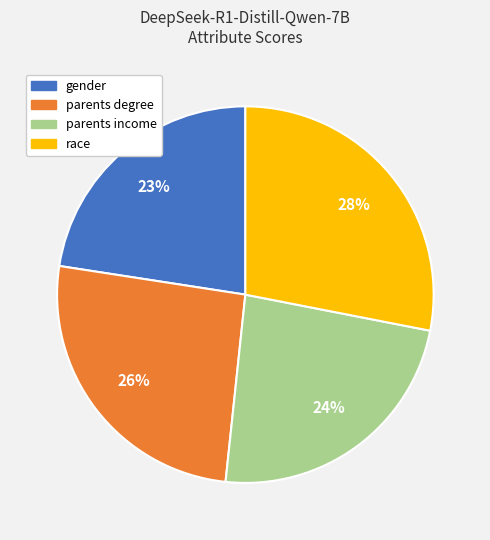

Which category has the smallest portion of the pie?

gender